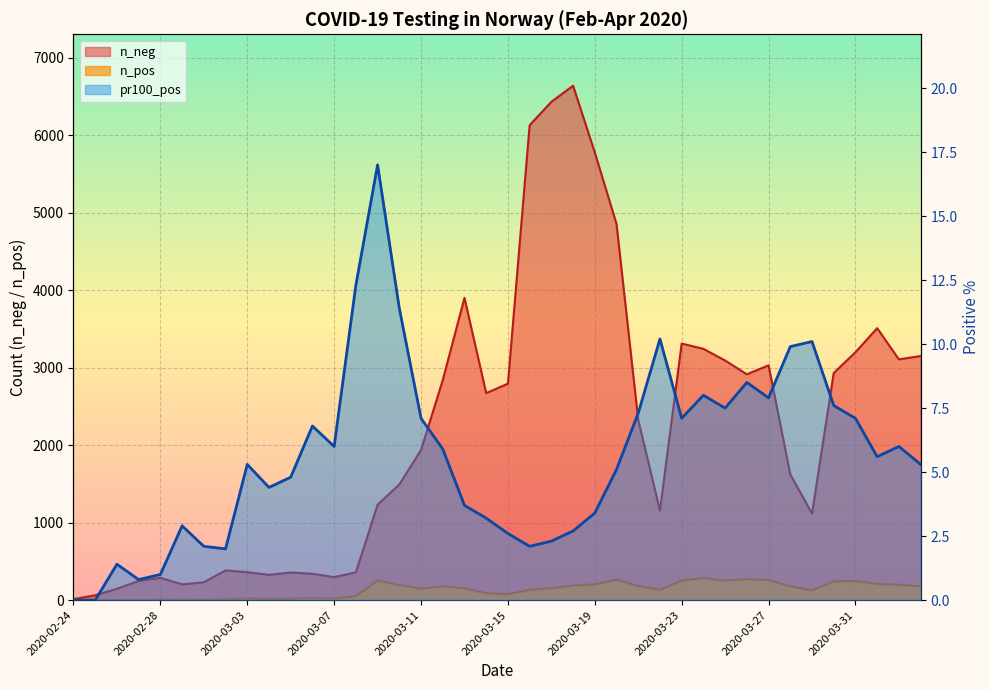

How many lines are shown in the chart?

3